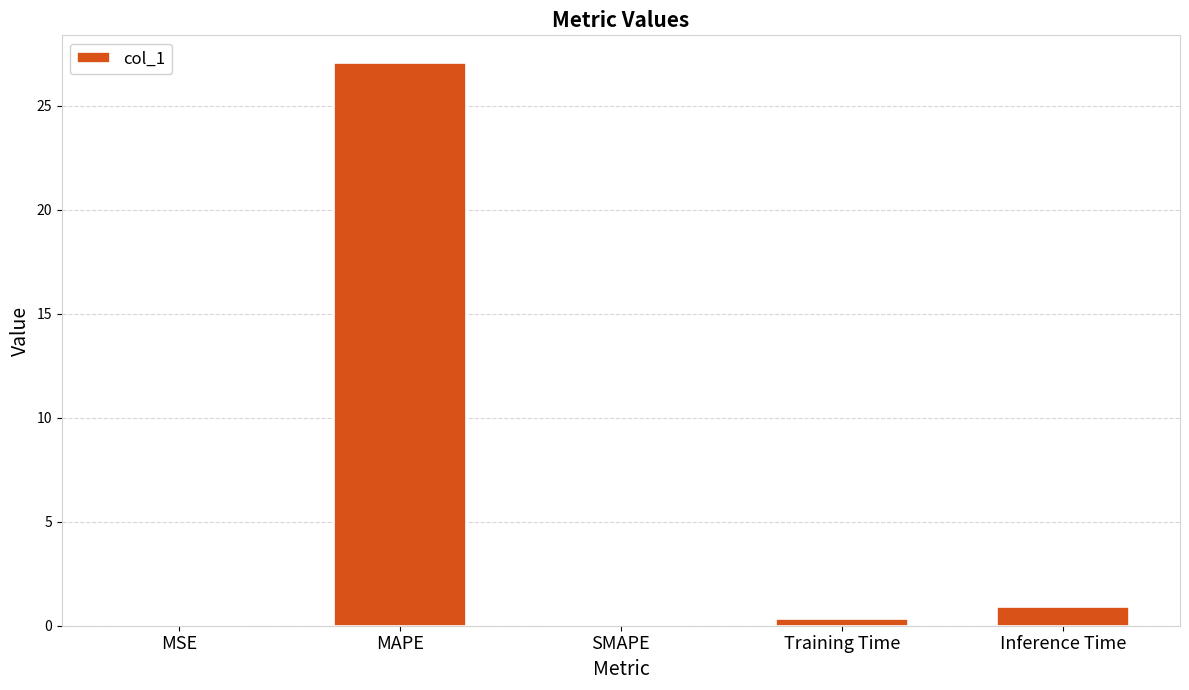

What is the sum of all values?

28.3